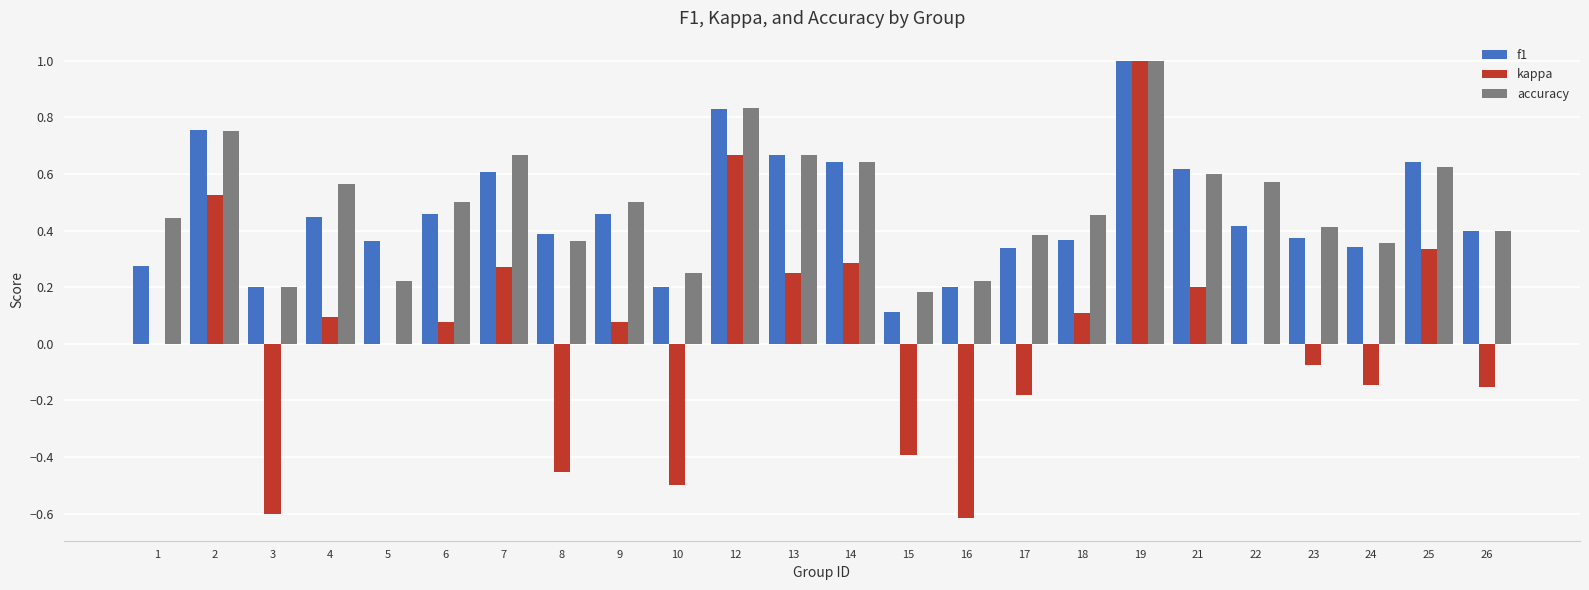

At which label is f1 closest to 0?

15